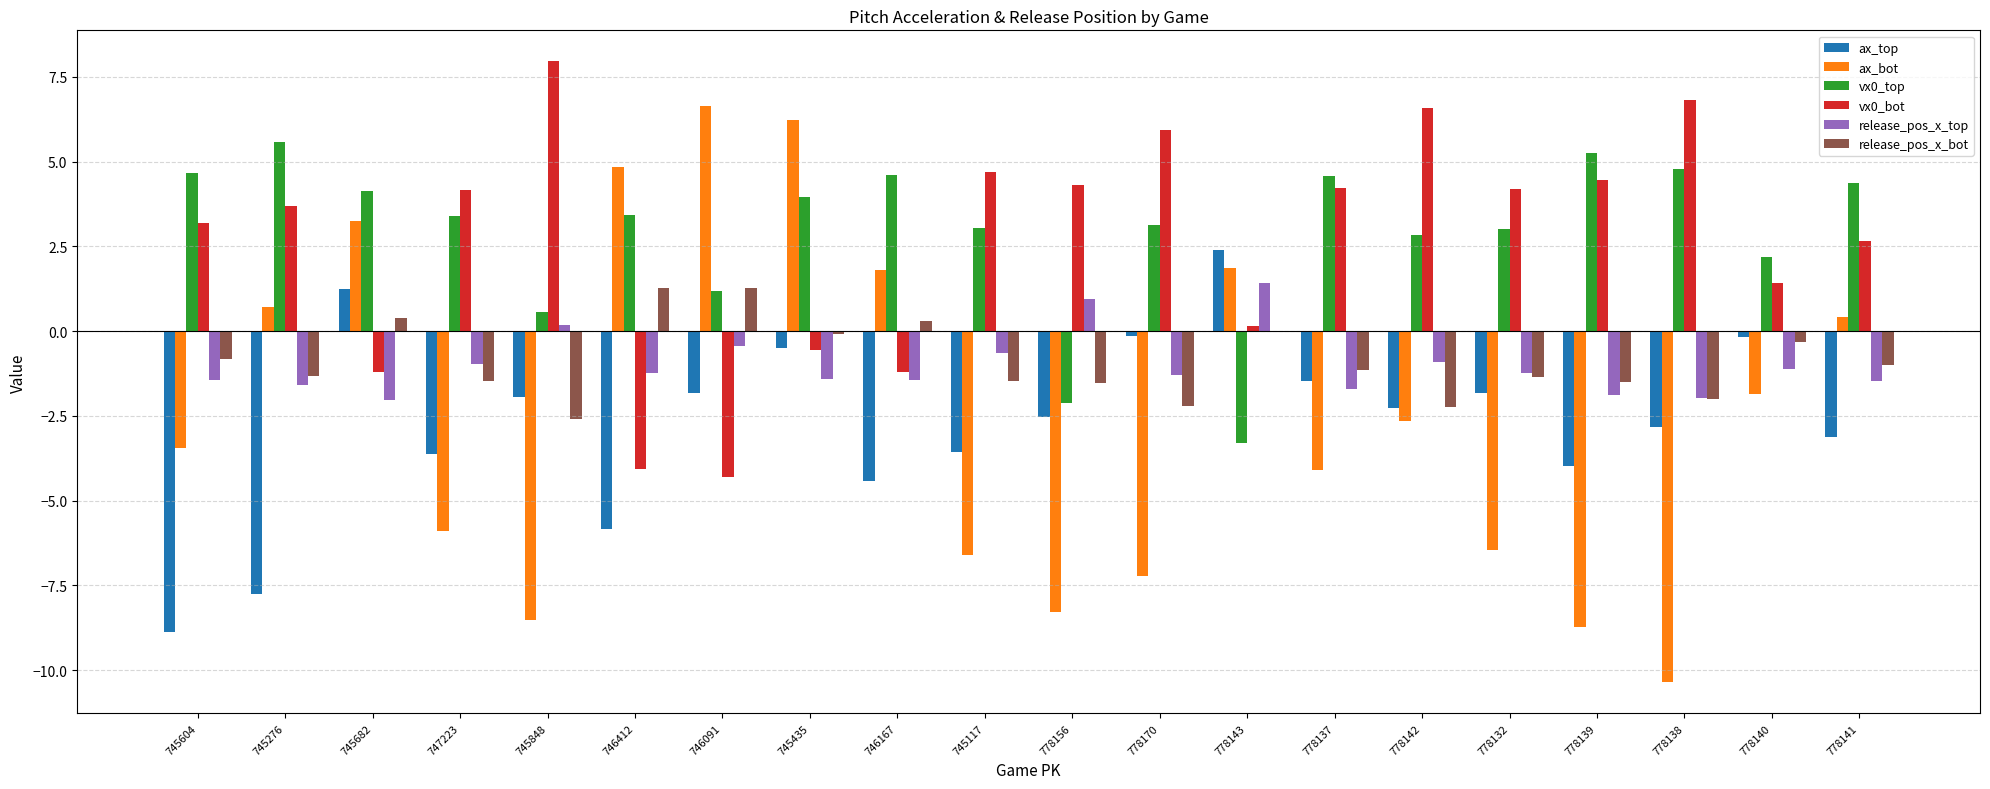

At which label does release_pos_x_top reach its peak?

778143